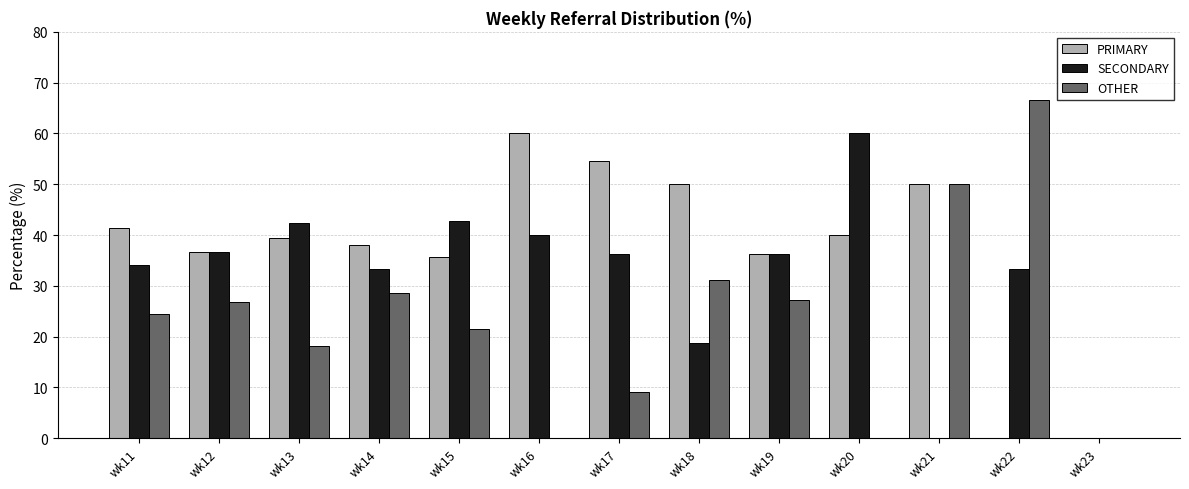

How many distinct data groups are displayed?

3